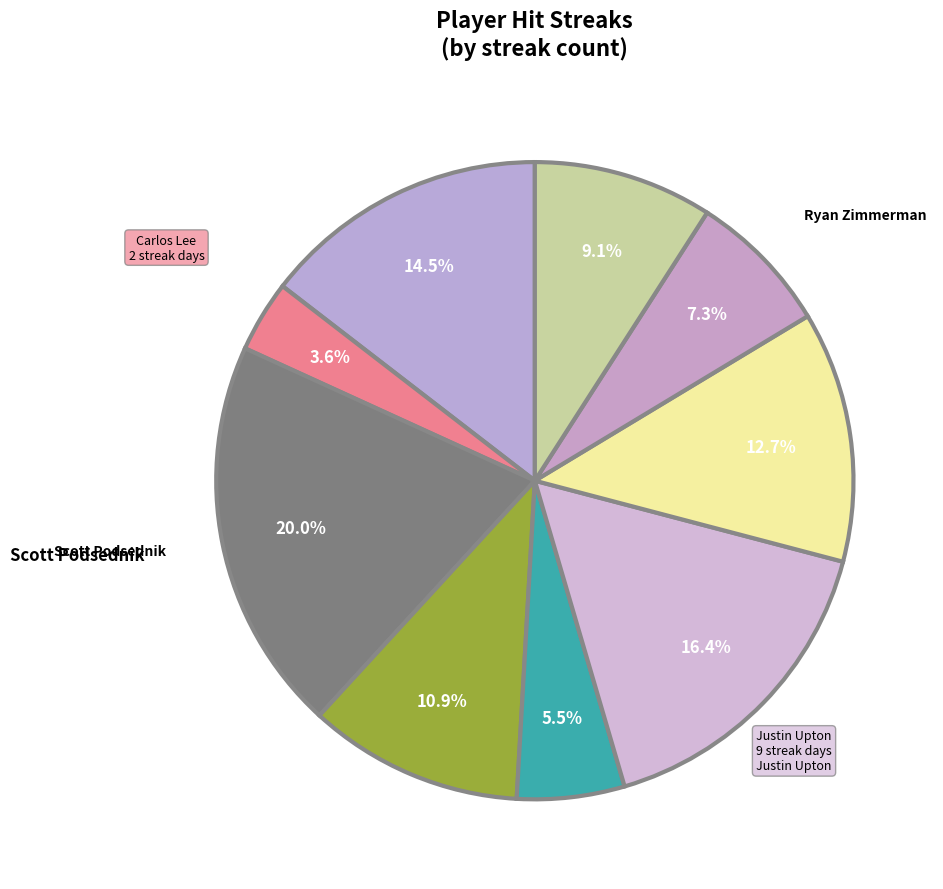

Does any single category account for the majority?

No